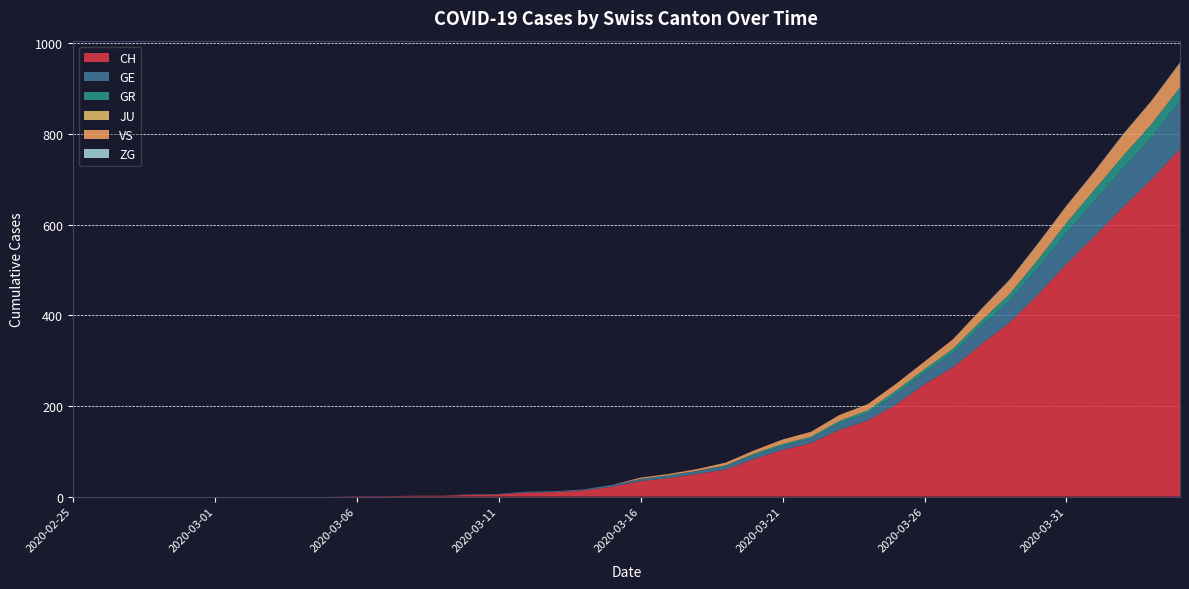

Reading left to right, extract all data points from this chart.

CH: 2020-02-25=0	2020-02-26=0	2020-02-27=0	2020-02-28=0	2020-02-29=0	2020-03-01=0	2020-03-02=0	2020-03-03=0	2020-03-04=0	2020-03-05=0	2020-03-06=1	2020-03-07=1	2020-03-08=2	2020-03-09=2	2020-03-10=4	2020-03-11=5	2020-03-12=9	2020-03-13=10	2020-03-14=14	2020-03-15=22	2020-03-16=34	2020-03-17=41	2020-03-18=50	2020-03-19=60	2020-03-20=83	2020-03-21=103	2020-03-22=118	2020-03-23=147	2020-03-24=168	2020-03-25=203	2020-03-26=248	2020-03-27=285	2020-03-28=336	2020-03-29=384	2020-03-30=446	2020-03-31=513	2020-04-01=575	2020-04-02=639	2020-04-03=700	2020-04-04=767
GE: 2020-02-25=0	2020-02-26=0	2020-02-27=0	2020-02-28=0	2020-02-29=0	2020-03-01=0	2020-03-02=0	2020-03-03=0	2020-03-04=0	2020-03-05=0	2020-03-06=0	2020-03-07=0	2020-03-08=0	2020-03-09=0	2020-03-10=1	2020-03-11=1	2020-03-12=2	2020-03-13=2	2020-03-14=2	2020-03-15=4	2020-03-16=4	2020-03-17=5	2020-03-18=6	2020-03-19=7	2020-03-20=9	2020-03-21=9	2020-03-22=10	2020-03-23=15	2020-03-24=16	2020-03-25=23	2020-03-26=25	2020-03-27=32	2020-03-28=40	2020-03-29=48	2020-03-30=58	2020-03-31=68	2020-04-01=77	2020-04-02=85	2020-04-03=92	2020-04-04=106
GR: 2020-02-25=0	2020-02-26=0	2020-02-27=0	2020-02-28=0	2020-02-29=0	2020-03-01=0	2020-03-02=0	2020-03-03=0	2020-03-04=0	2020-03-05=0	2020-03-06=0	2020-03-07=0	2020-03-08=0	2020-03-09=0	2020-03-10=0	2020-03-11=0	2020-03-12=0	2020-03-13=0	2020-03-14=0	2020-03-15=0	2020-03-16=1	2020-03-17=1	2020-03-18=1	2020-03-19=2	2020-03-20=3	2020-03-21=4	2020-03-22=4	2020-03-23=5	2020-03-24=6	2020-03-25=8	2020-03-26=8	2020-03-27=9	2020-03-28=12	2020-03-29=15	2020-03-30=19	2020-03-31=23	2020-04-01=26	2020-04-02=28	2020-04-03=30	2020-04-04=30
JU: 2020-02-25=0	2020-02-26=0	2020-02-27=0	2020-02-28=0	2020-02-29=0	2020-03-01=0	2020-03-02=0	2020-03-03=0	2020-03-04=0	2020-03-05=0	2020-03-06=0	2020-03-07=0	2020-03-08=0	2020-03-09=0	2020-03-10=0	2020-03-11=0	2020-03-12=0	2020-03-13=0	2020-03-14=0	2020-03-15=0	2020-03-16=0	2020-03-17=0	2020-03-18=0	2020-03-19=0	2020-03-20=0	2020-03-21=0	2020-03-22=0	2020-03-23=0	2020-03-24=0	2020-03-25=0	2020-03-26=0	2020-03-27=0	2020-03-28=0	2020-03-29=0	2020-03-30=0	2020-03-31=0	2020-04-01=0	2020-04-02=0	2020-04-03=0	2020-04-04=0
VS: 2020-02-25=0	2020-02-26=0	2020-02-27=0	2020-02-28=0	2020-02-29=0	2020-03-01=0	2020-03-02=0	2020-03-03=0	2020-03-04=0	2020-03-05=0	2020-03-06=0	2020-03-07=0	2020-03-08=0	2020-03-09=0	2020-03-10=0	2020-03-11=0	2020-03-12=0	2020-03-13=0	2020-03-14=0	2020-03-15=0	2020-03-16=3	2020-03-17=3	2020-03-18=4	2020-03-19=6	2020-03-20=7	2020-03-21=10	2020-03-22=11	2020-03-23=13	2020-03-24=14	2020-03-25=15	2020-03-26=17	2020-03-27=21	2020-03-28=25	2020-03-29=31	2020-03-30=35	2020-03-31=37	2020-04-01=40	2020-04-02=47	2020-04-03=51	2020-04-04=53
ZG: 2020-02-25=0	2020-02-26=0	2020-02-27=0	2020-02-28=0	2020-02-29=0	2020-03-01=0	2020-03-02=0	2020-03-03=0	2020-03-04=0	2020-03-05=0	2020-03-06=0	2020-03-07=0	2020-03-08=0	2020-03-09=0	2020-03-10=0	2020-03-11=0	2020-03-12=0	2020-03-13=0	2020-03-14=0	2020-03-15=0	2020-03-16=0	2020-03-17=0	2020-03-18=0	2020-03-19=0	2020-03-20=0	2020-03-21=0	2020-03-22=0	2020-03-23=0	2020-03-24=0	2020-03-25=0	2020-03-26=0	2020-03-27=0	2020-03-28=1	2020-03-29=1	2020-03-30=1	2020-03-31=1	2020-04-01=1	2020-04-02=1	2020-04-03=1	2020-04-04=2